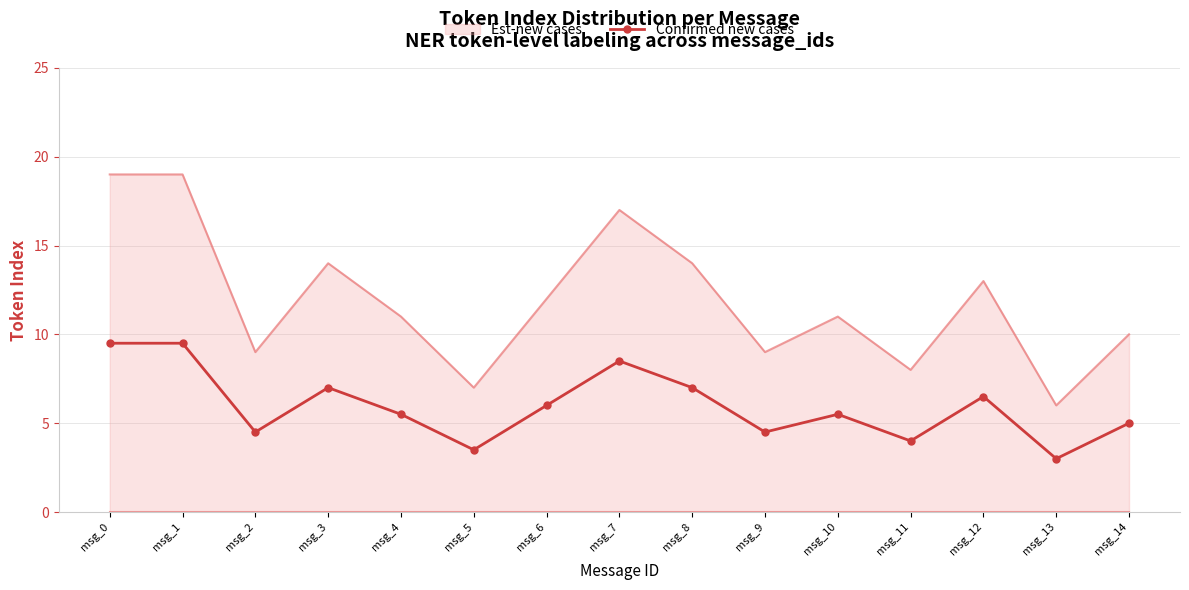

What is the difference between the highest and lowest values at msg_10?

5.5